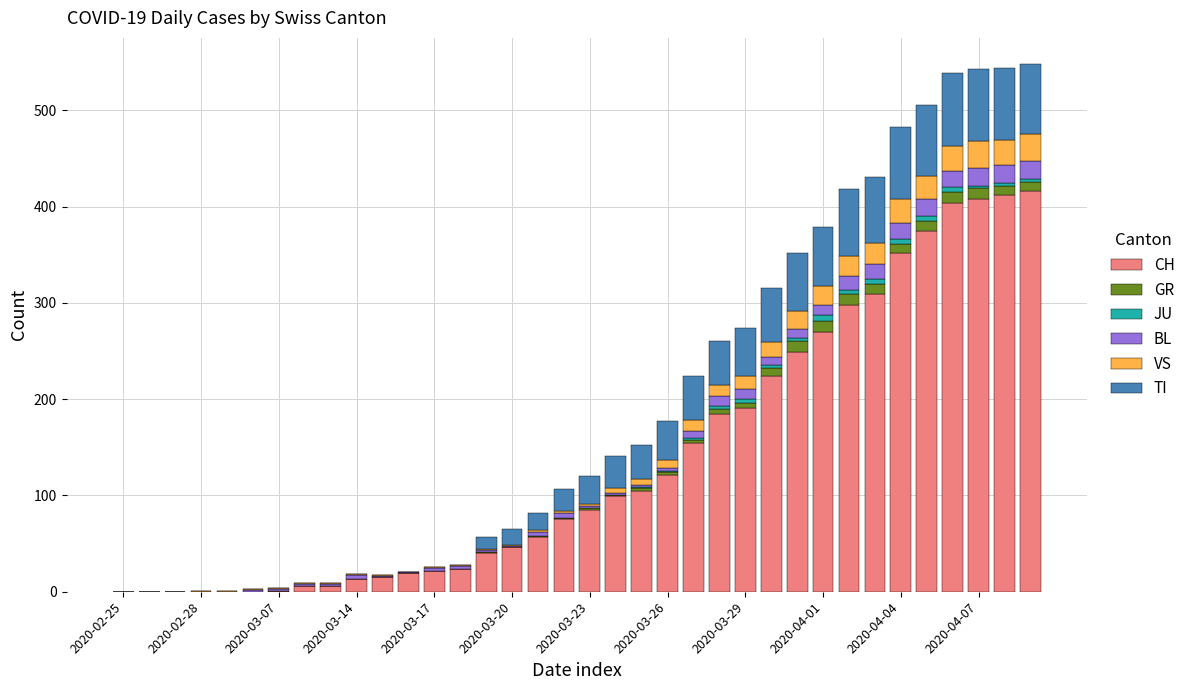

Count the number of categories in the chart.

36